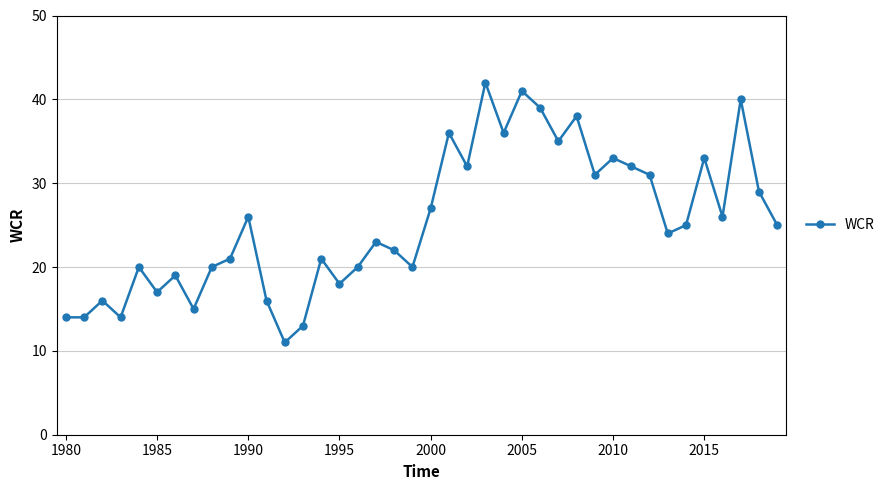

True or false: the data has more than 0 interior local peaks.

True